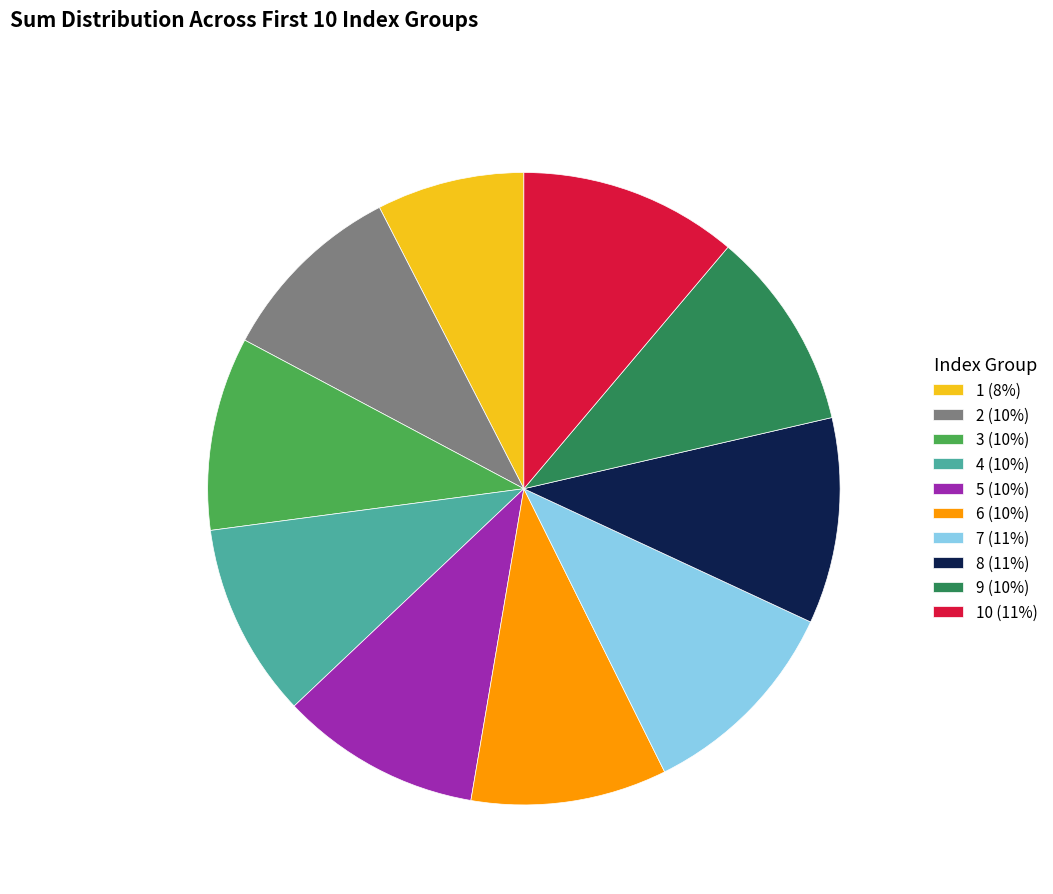

Which category has the smallest portion of the pie?

1 (8%)